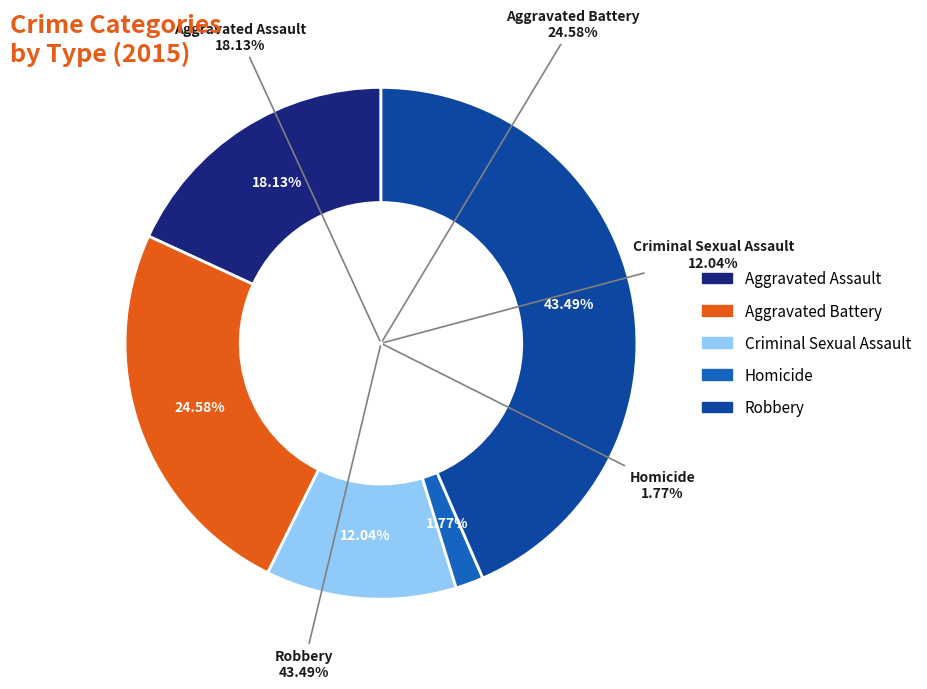

Which slice is the largest?

Robbery